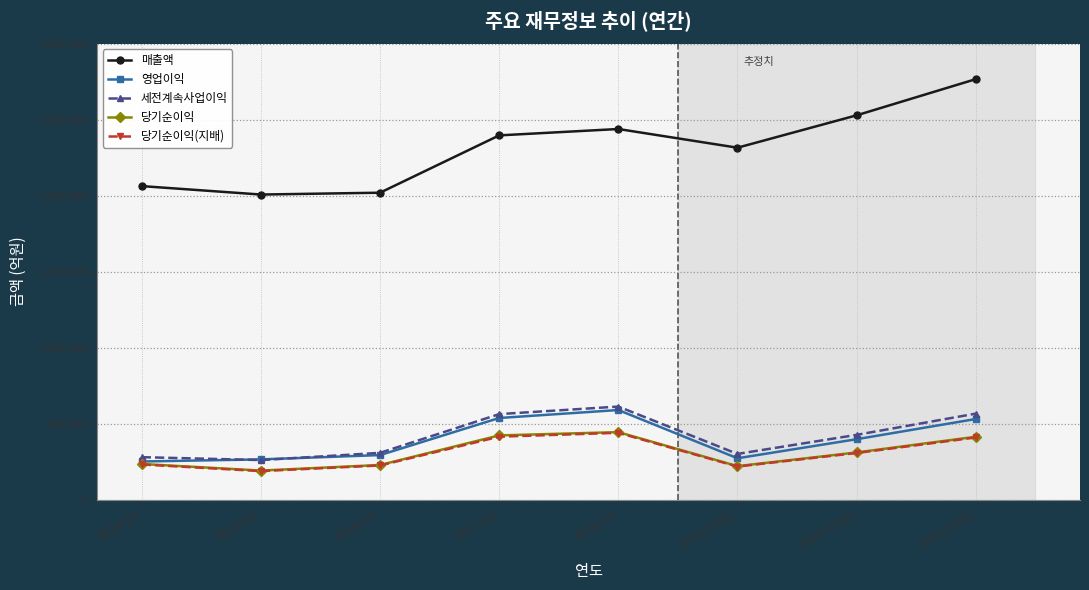

Which series changed the most between 2016/12 and 2021/12(E)?

매출액